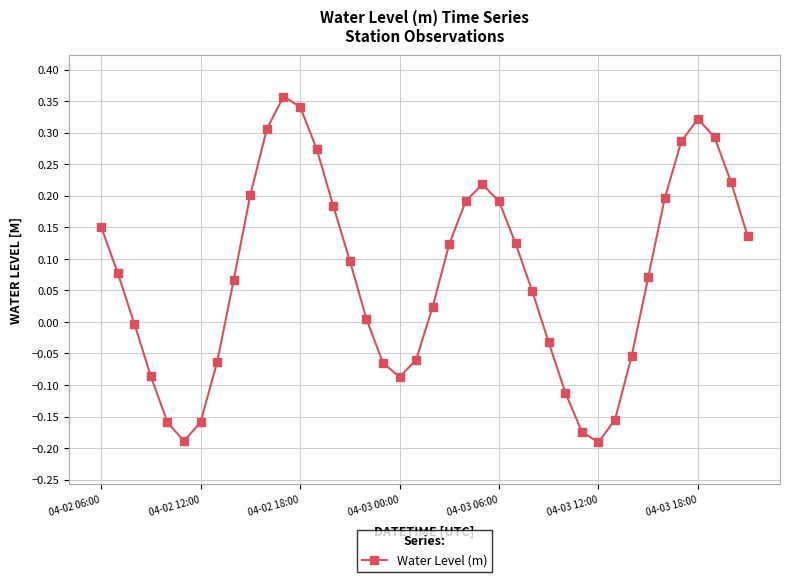

How many points are lower than both their immediate neighbors (excluding endpoints)?

3